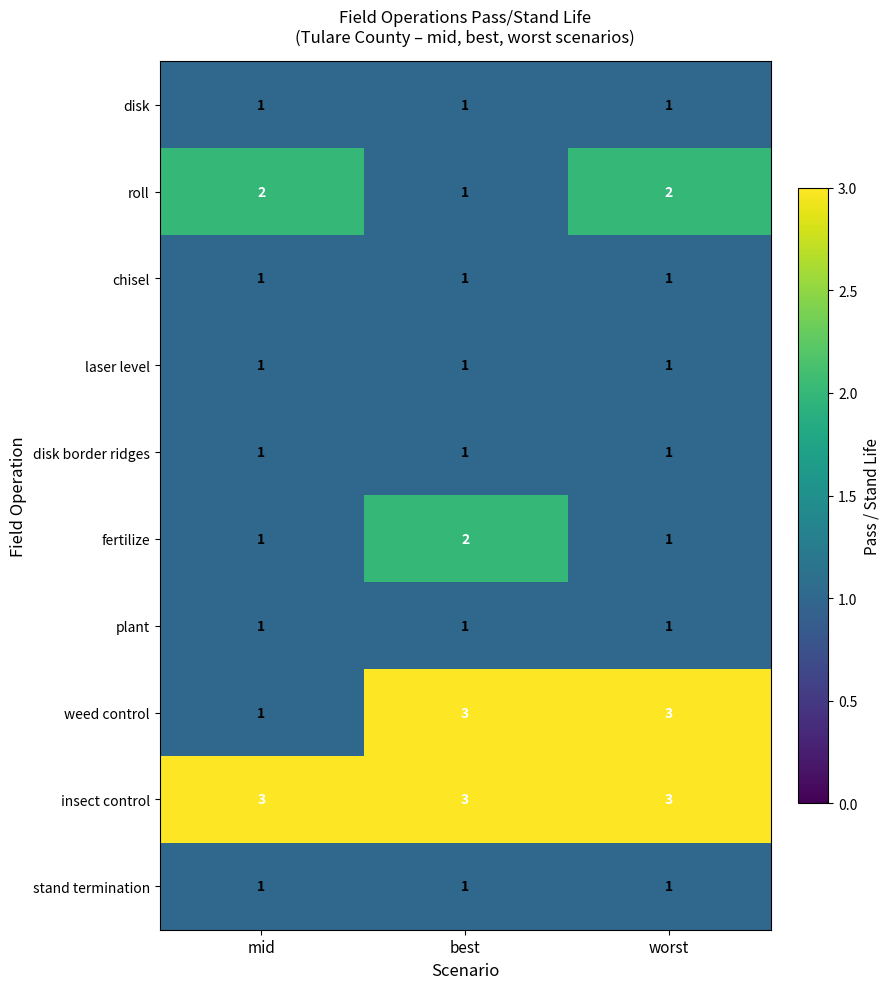

What is the sum of all chisel values?

3